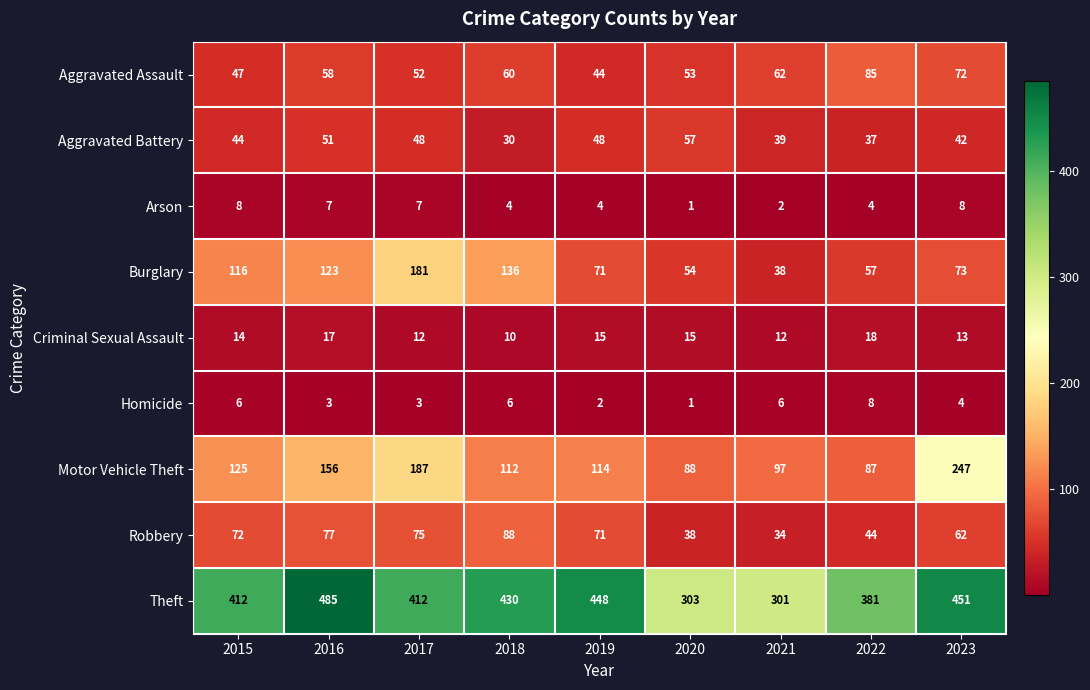

The Robbery series shows 29 at 2022. True or false?

False